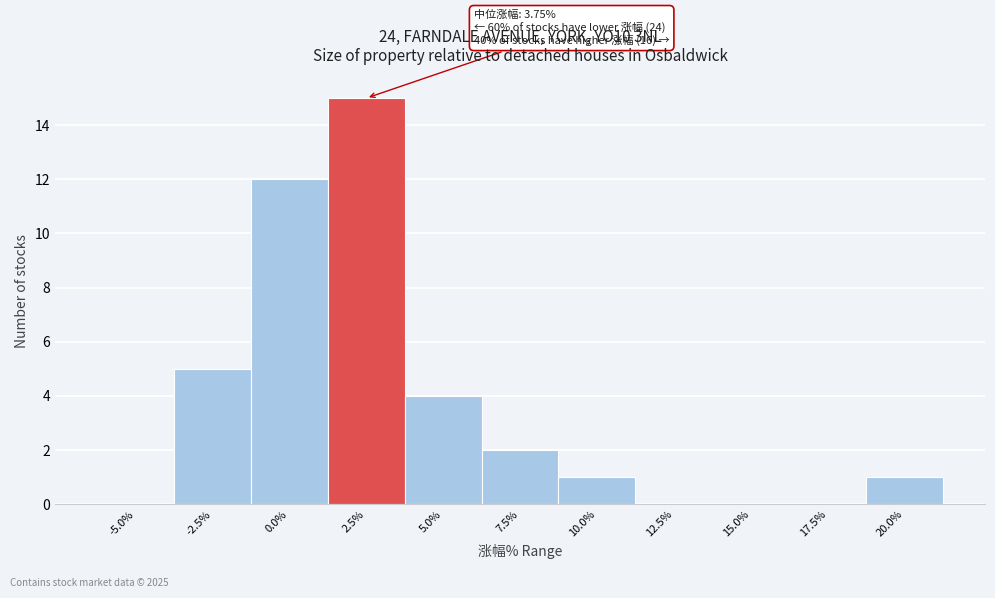

Reading left to right, transcribe all the data shown in this chart.

-5.0%=0	-2.5%=5	0.0%=12	2.5%=15	5.0%=4	7.5%=2	10.0%=1	12.5%=0	15.0%=0	17.5%=0	20.0%=1